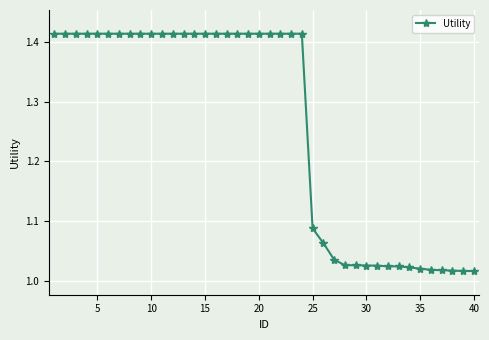

What is the sum of all values?

50.4